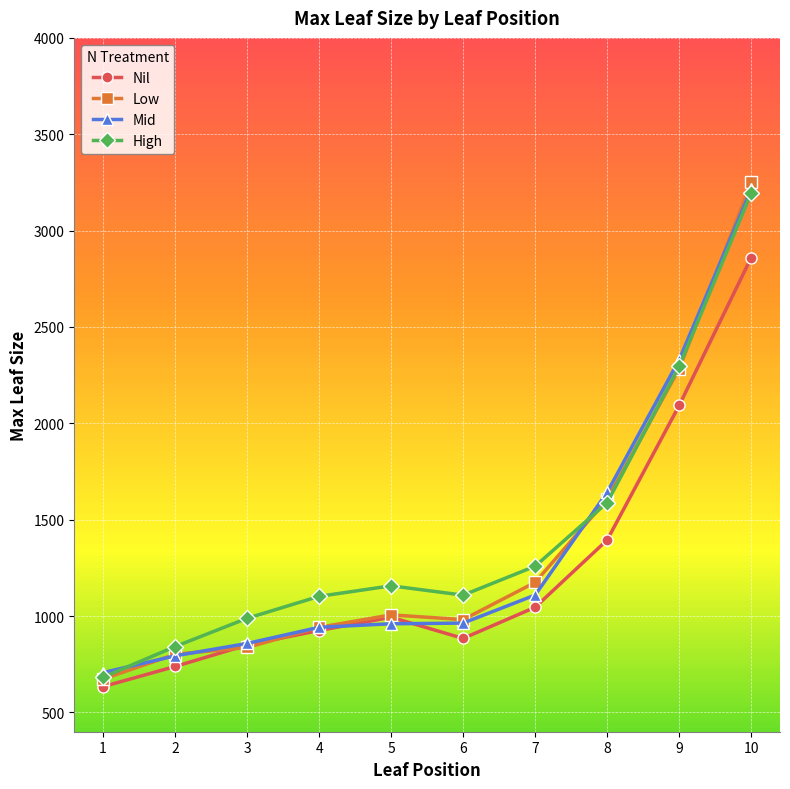

True or false: High and Nil cross at least once.

False